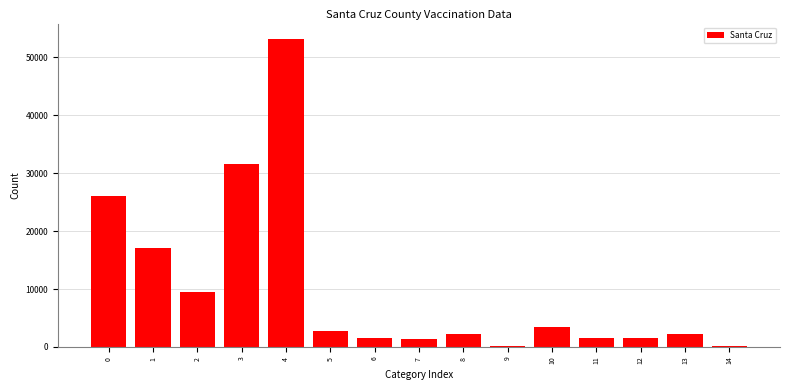

What is the sum of all values?

154399